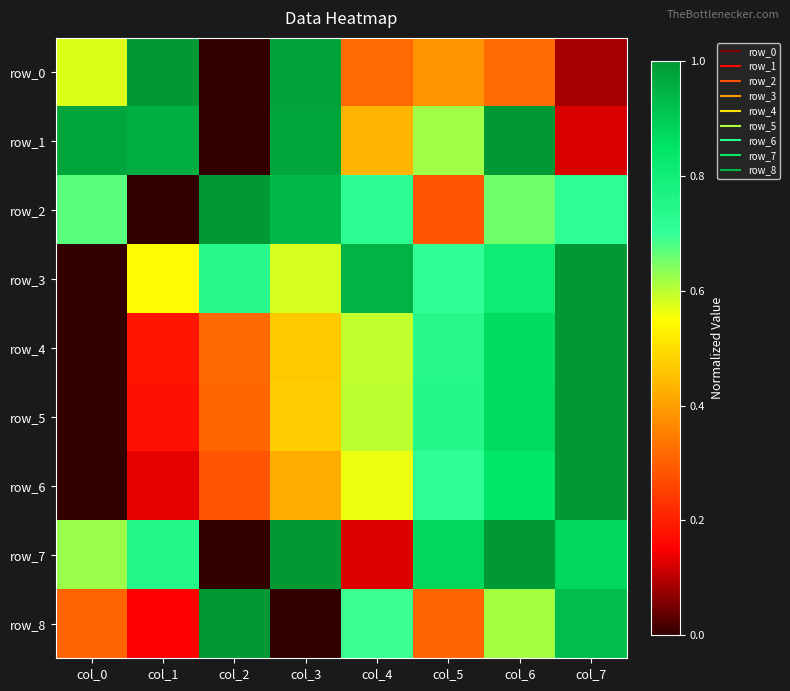

Where is row_6 nearest to the value 0?

col_0